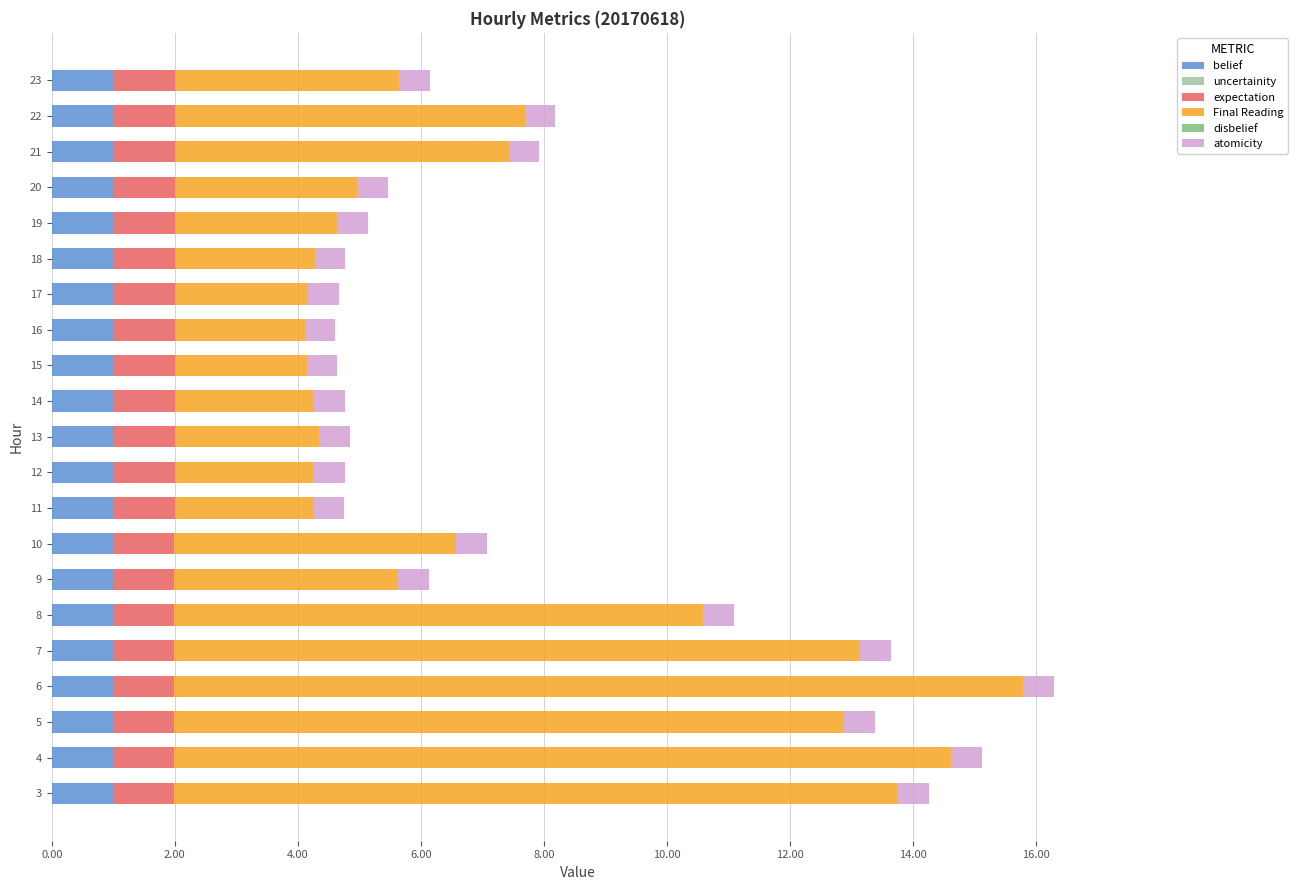

Is it true that belief equals 1.0 at 18?

True